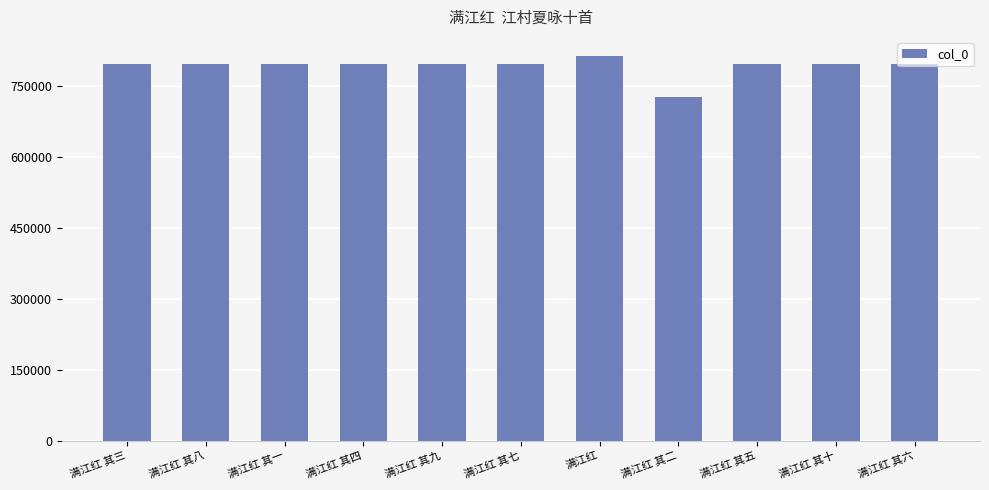

What is the approximate value at 满江红, to the nearest 100?

814100